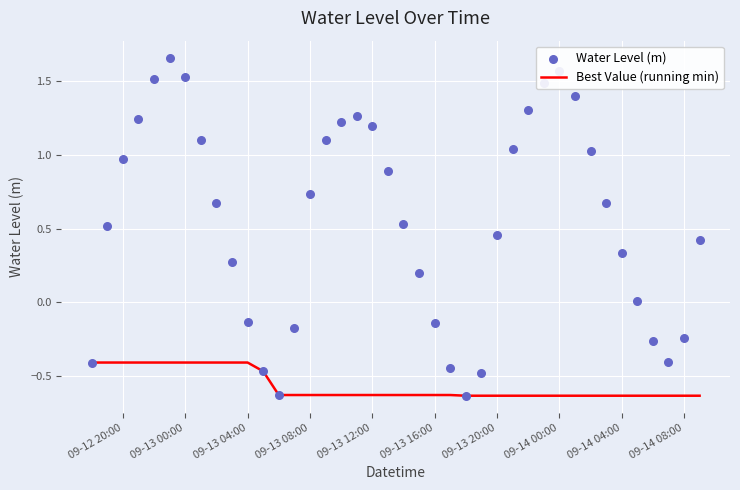

Which series has the largest Y range (max minus min)?

Water Level (m)